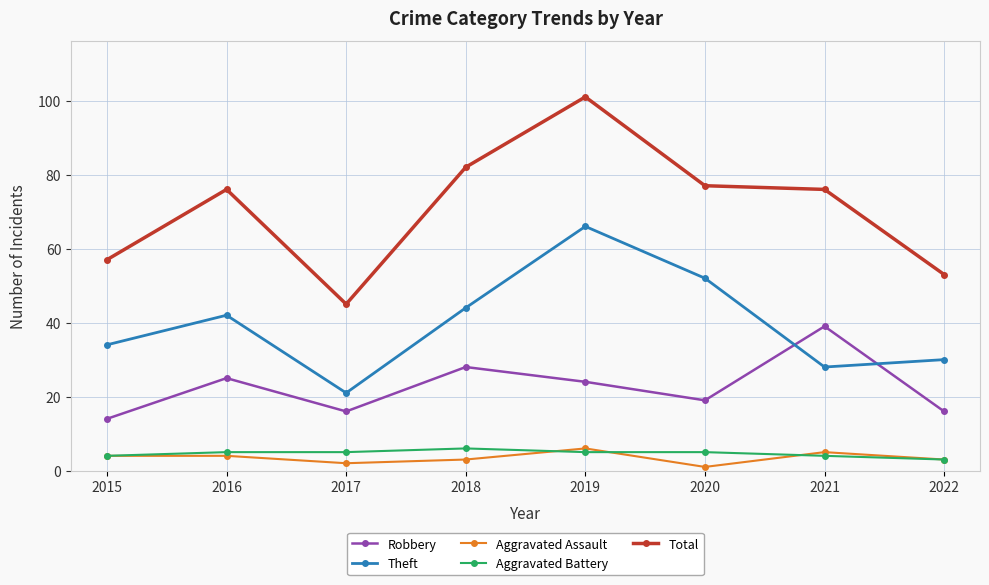

Is the value of Total at 2018 greater than the value of Robbery at 2021?

Yes